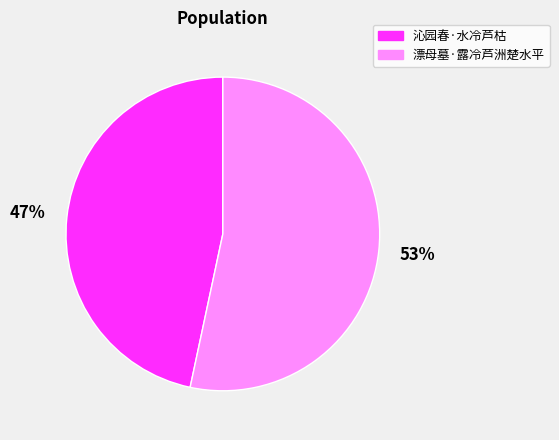

Is it true that 漂母墓·露冷芦洲楚水平 is 59% of the pie?

False